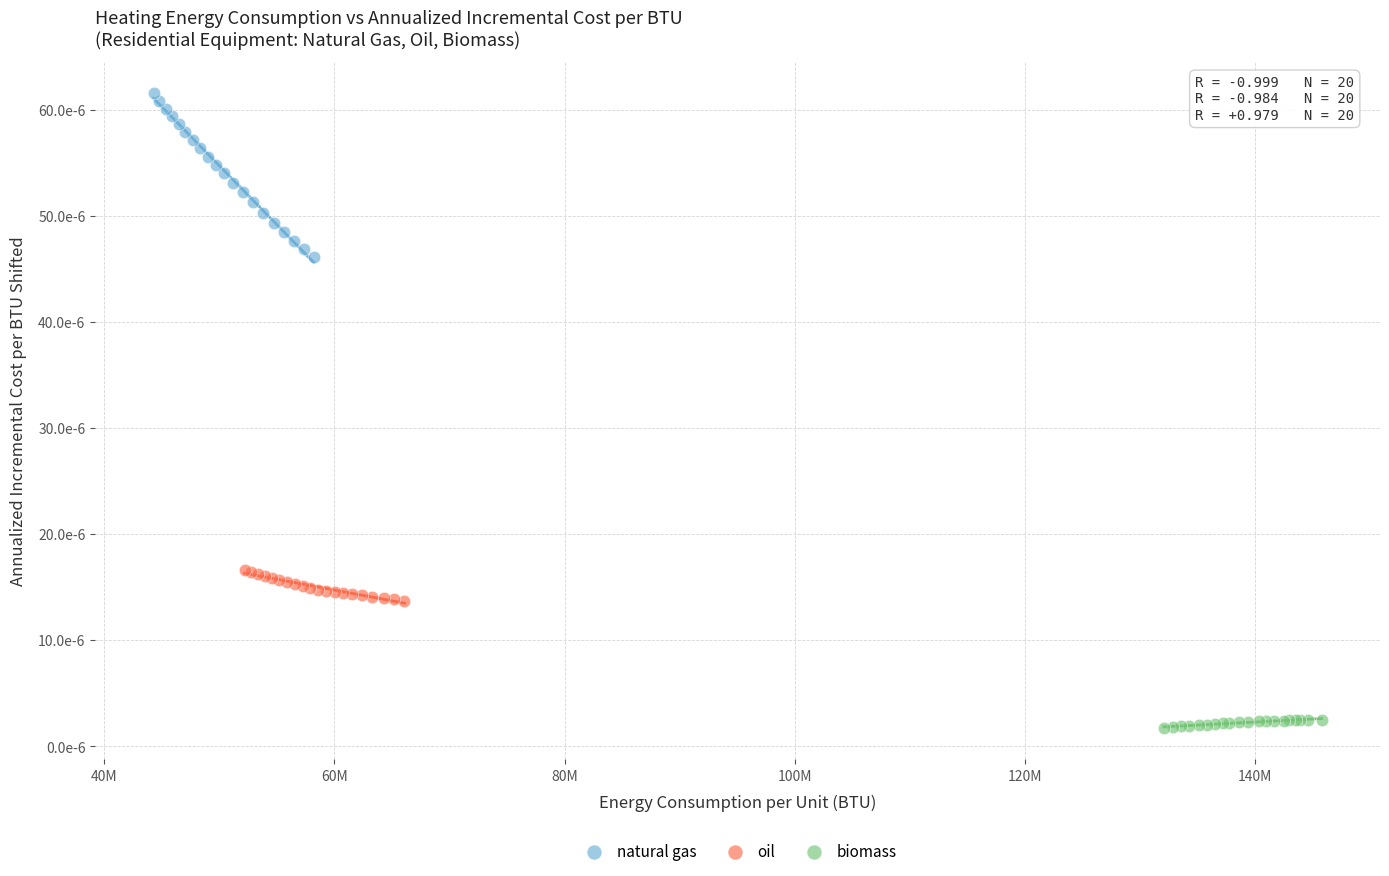

What are all the series names shown in the legend?

natural gas, oil, biomass